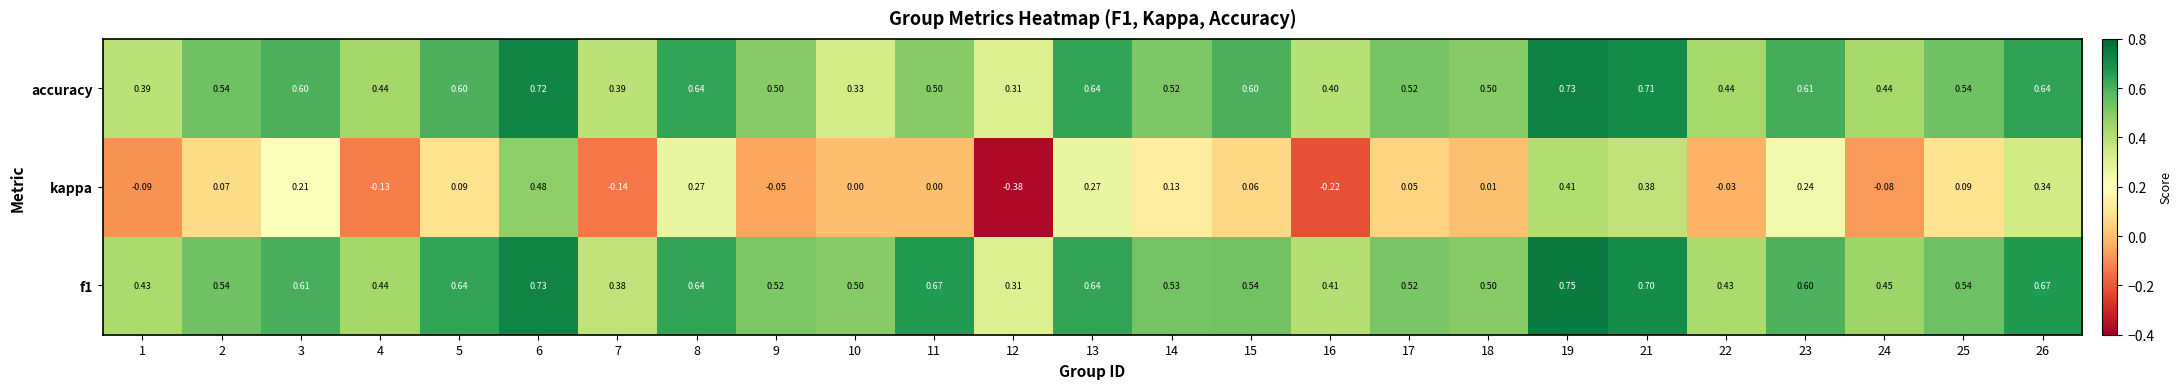

What is the difference between the highest and lowest values at 7?

0.5